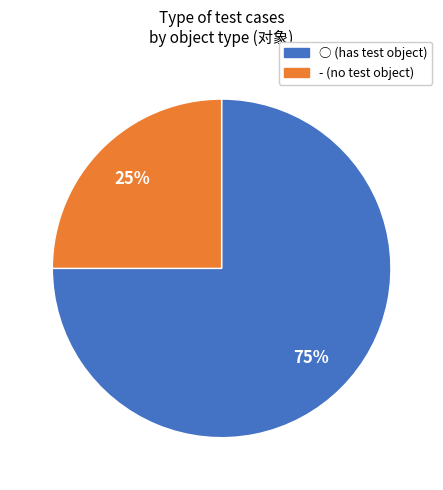

Rank the categories by value from highest to lowest.

○, -